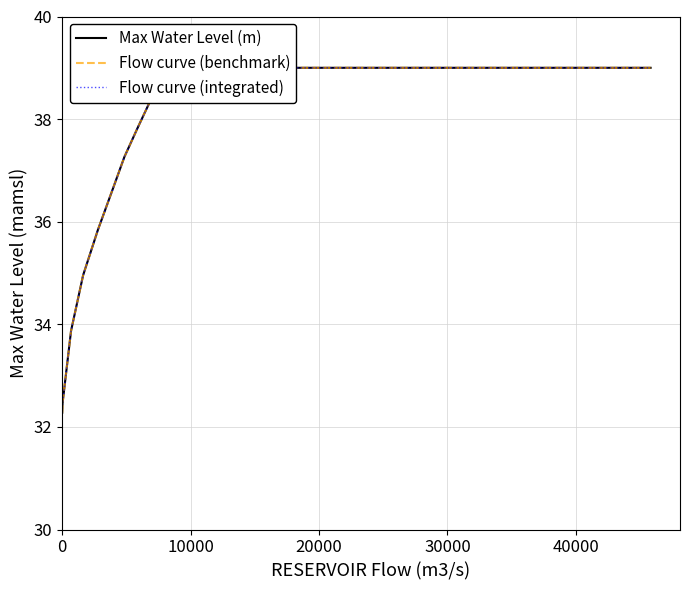

True or false: Max Water Level (m) has more than 0 points higher than both neighbors.

False